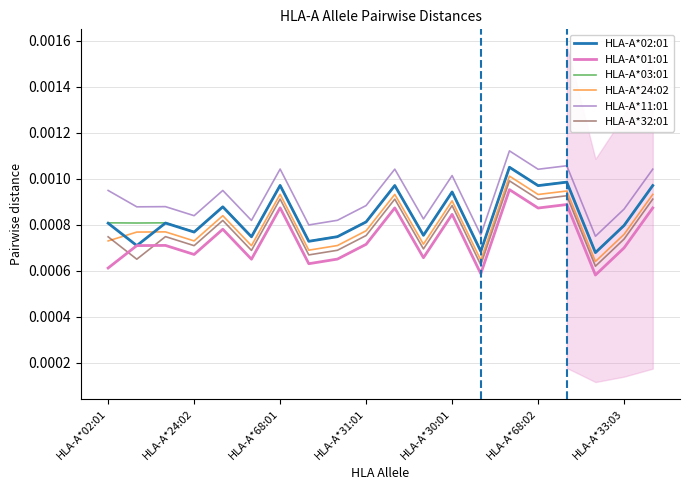

At which category is the sum across all series the highest?

14